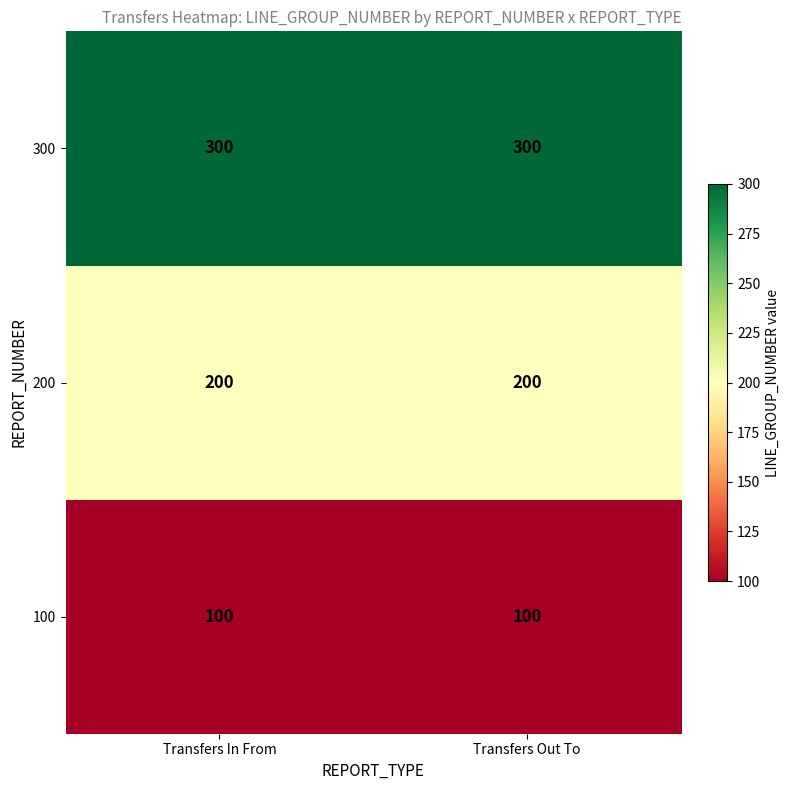

Is it true that 300 equals 300 at Transfers Out To?

True